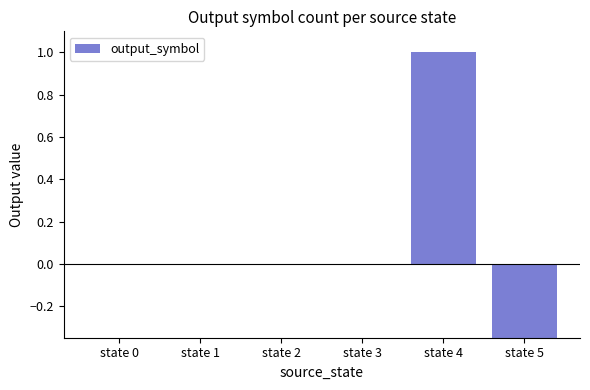

At which category does the chart reach its minimum across all series?

state 5